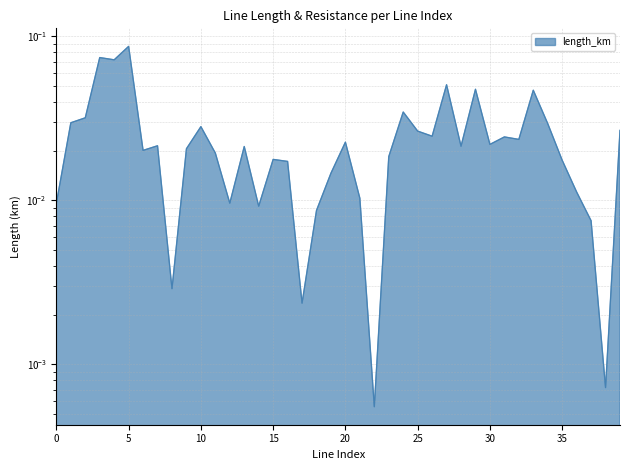

What is the difference between the maximum and minimum values?

0.1